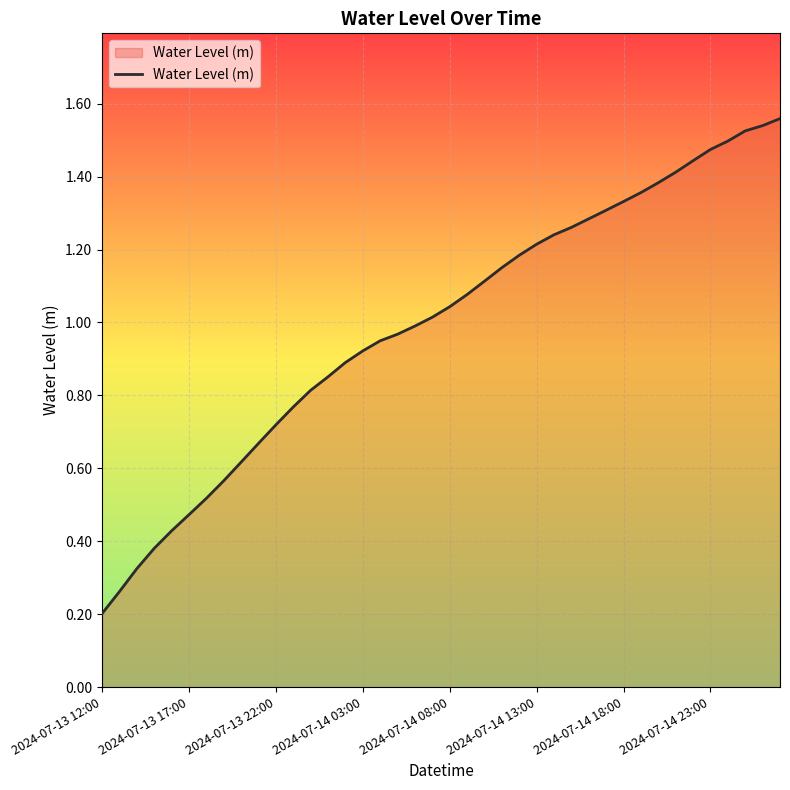

Where is the data nearest to the value 0?

2024-07-13 12:00